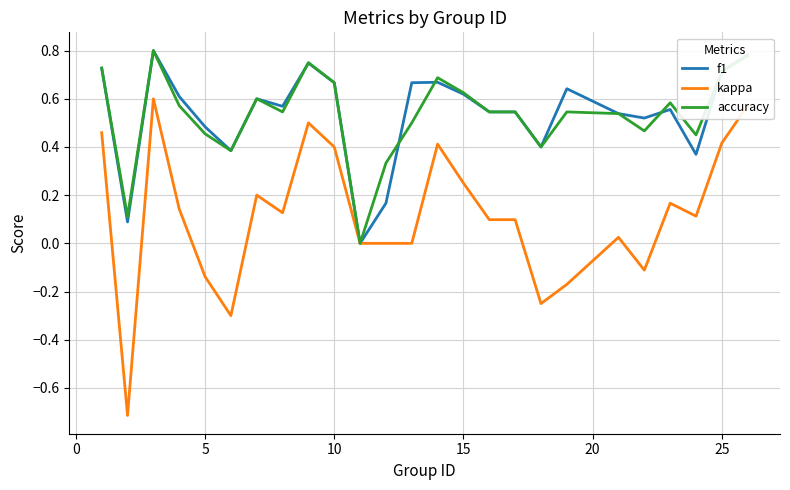

What is the smallest value displayed?

-0.7